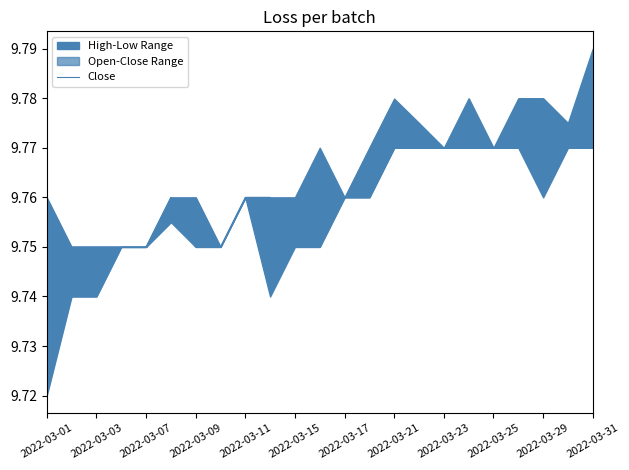

How many lines are shown in the chart?

1